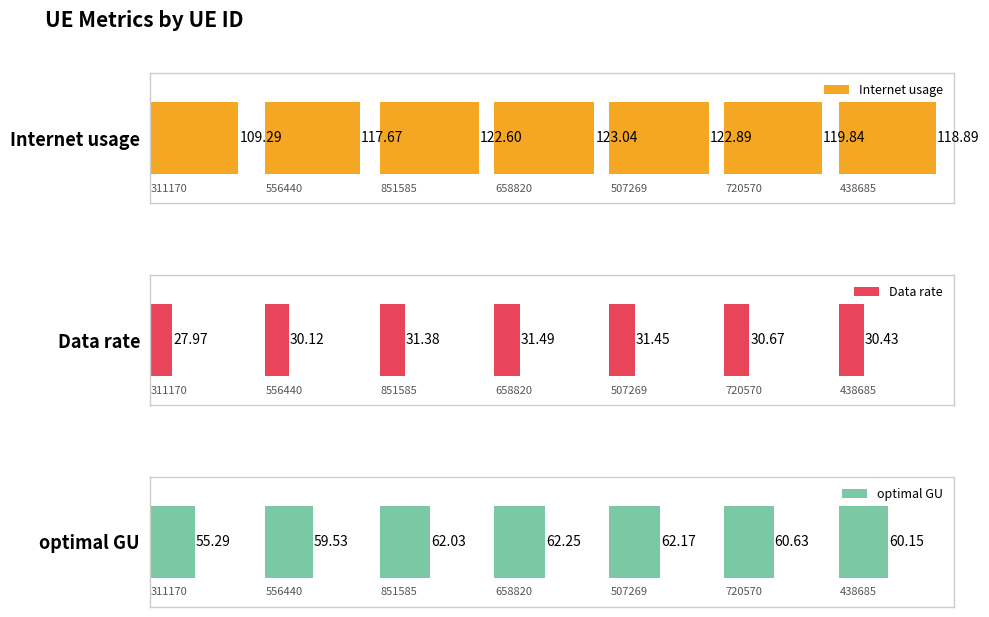

What is the maximum value for Data rate?

31.5